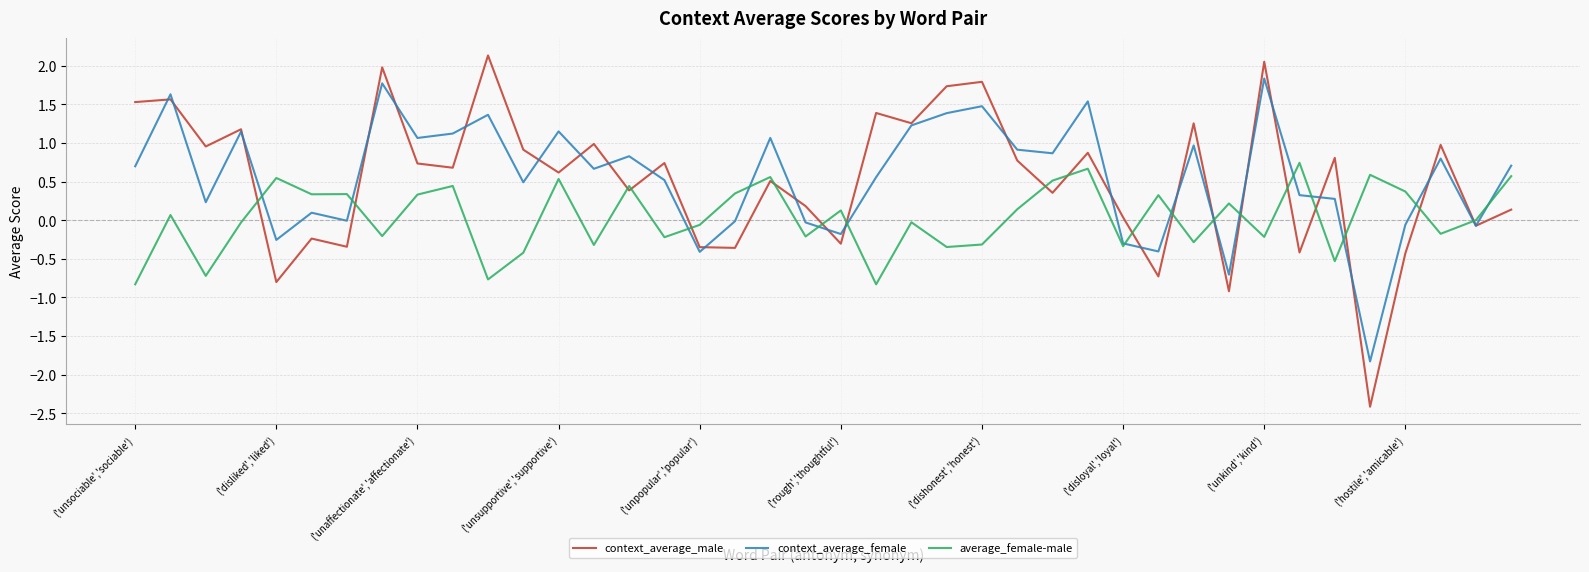

List the series in order of their peak value, highest first.

context_average_male, context_average_female, average_female-male